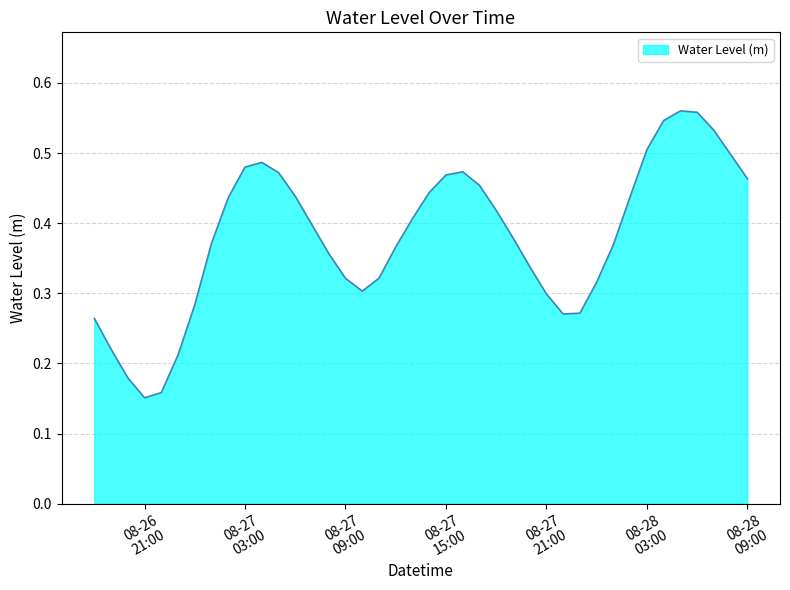

Is this an area chart (filled region under the line)?

Yes